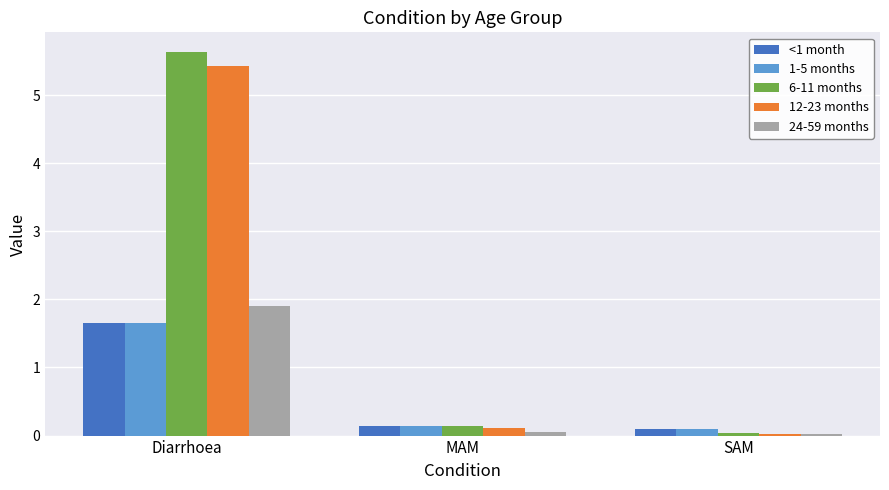

Which series has the largest range (max minus min)?

6-11 months